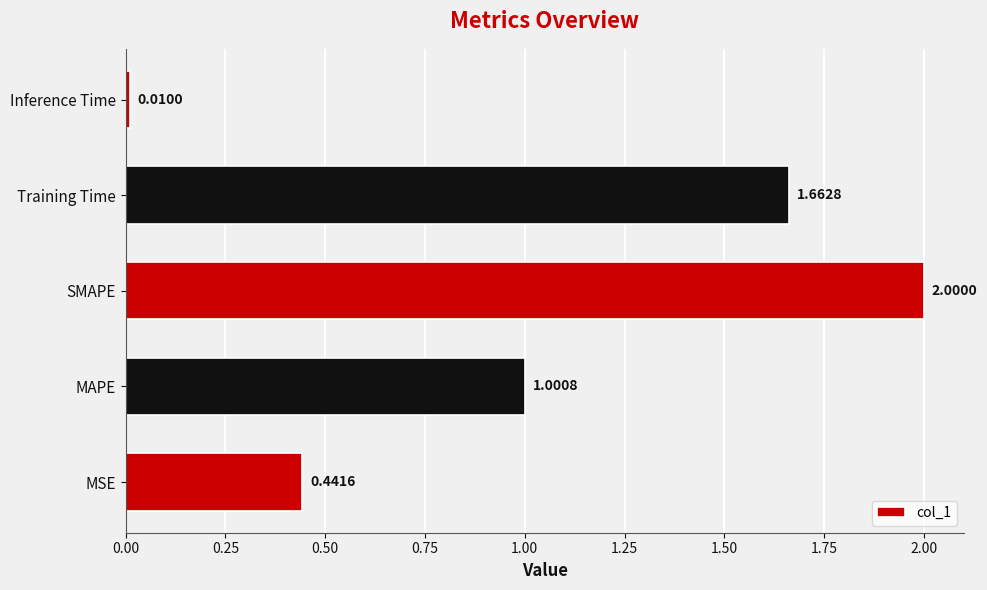

Which has a higher value, Inference Time or SMAPE?

SMAPE